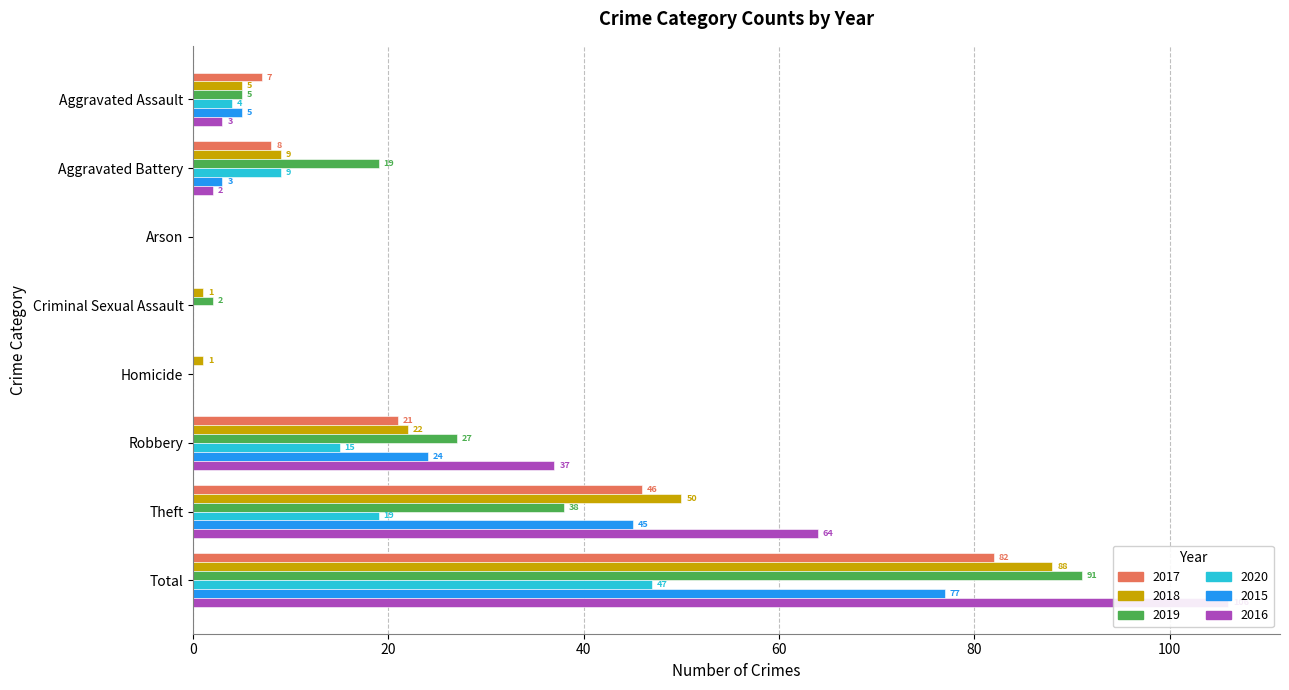

At which label does 2018 first exceed 9?

Robbery